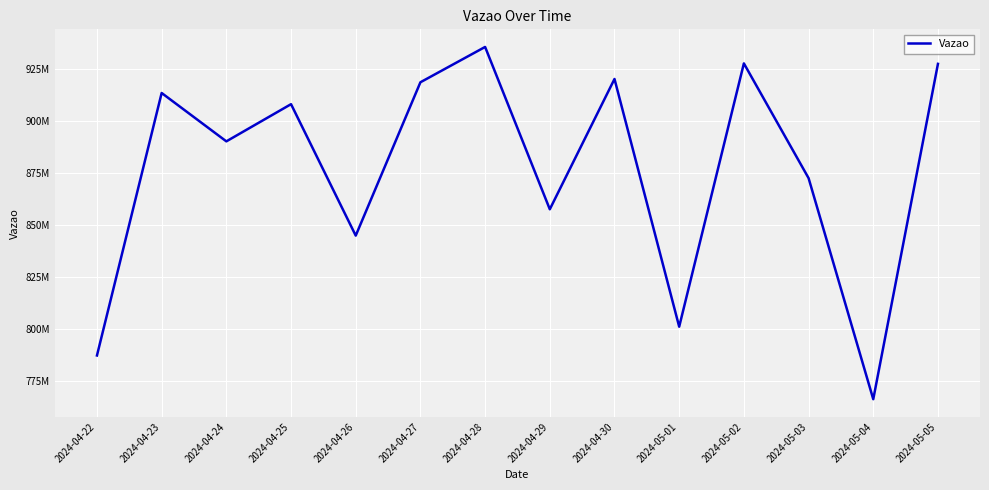

Which category has the highest value across all series?

2024-04-28